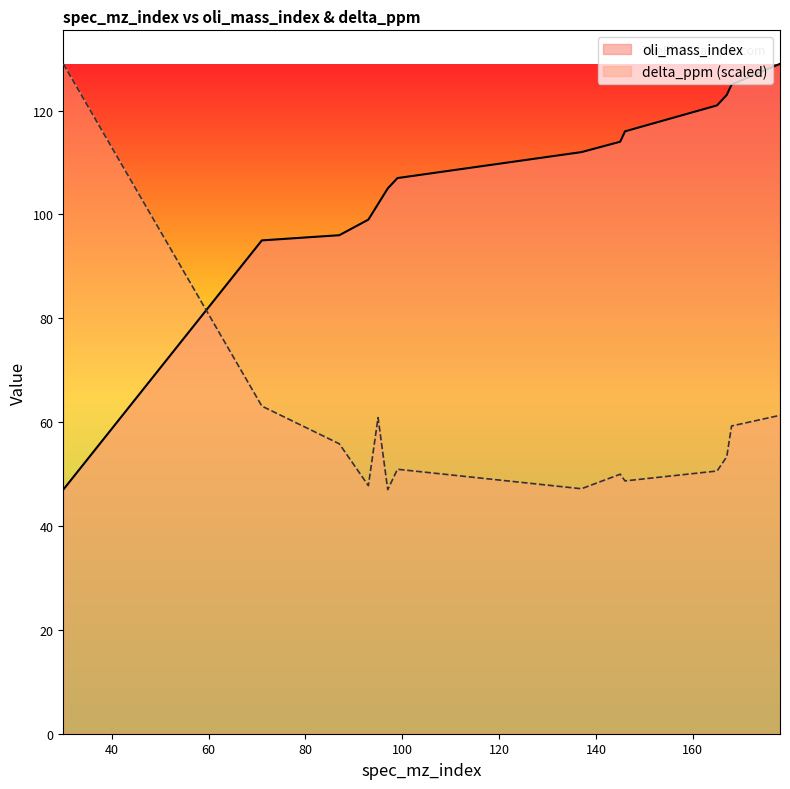

What is the total value across all series at 165?

171.6